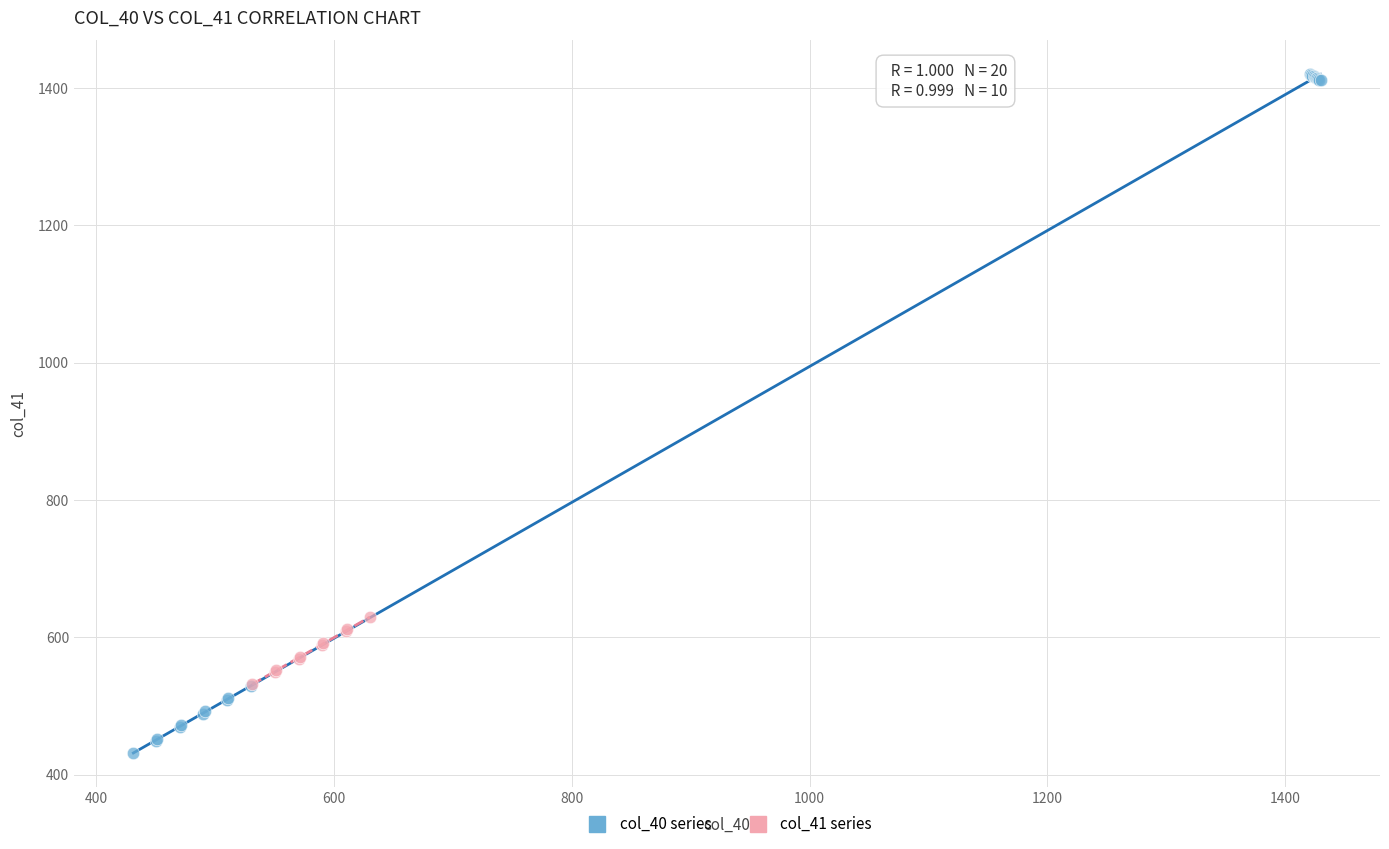

Which series has the widest spread of Y values?

col_40 series